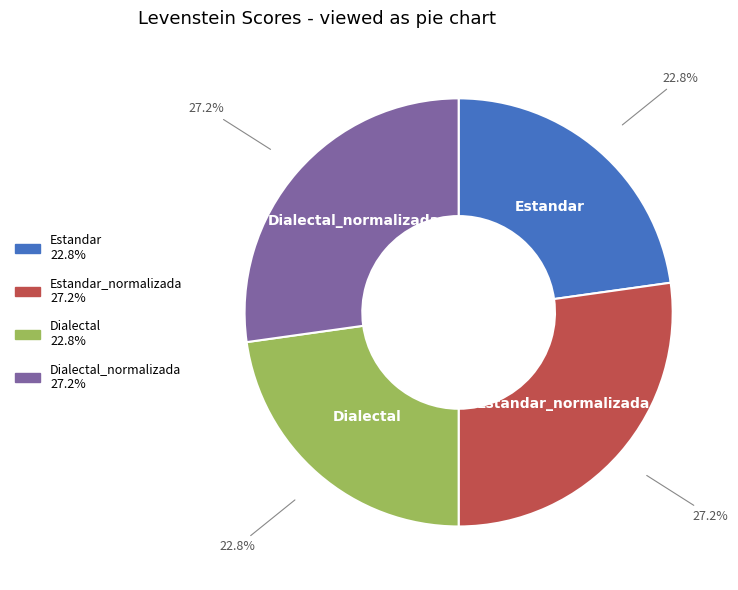

Is there any slice that represents more than half of the pie?

No